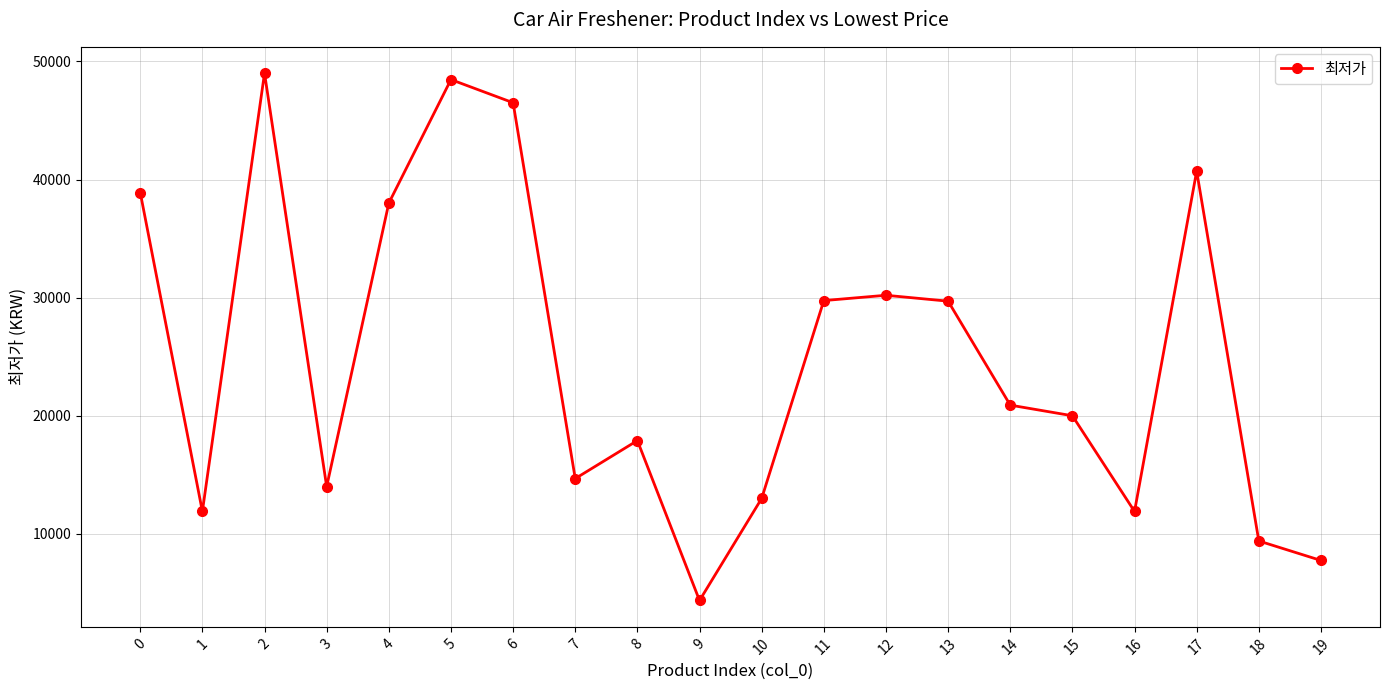

The chart shows a value of 23252 at 3. True or false?

False